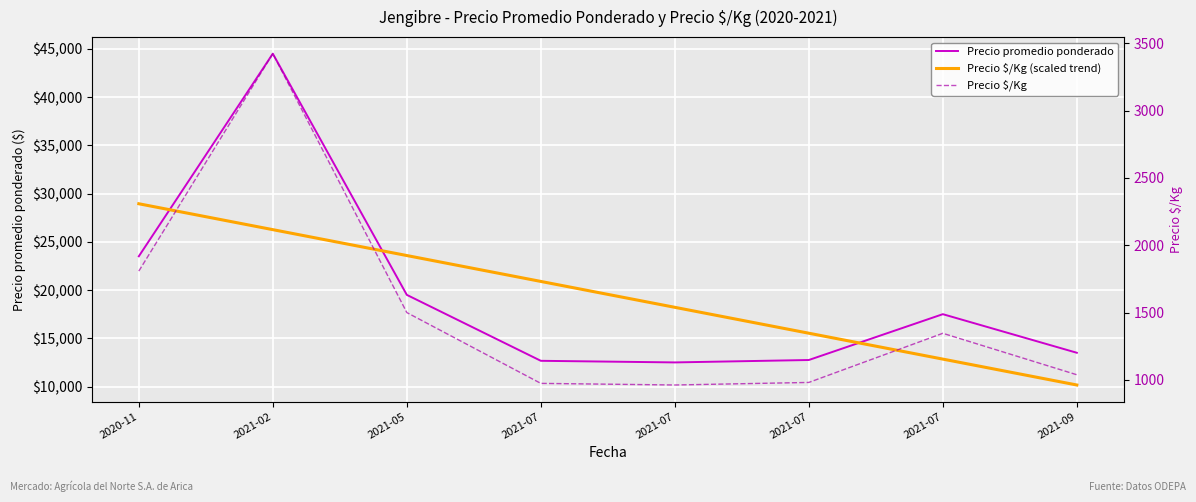

True or false: Precio promedio ponderado has more than 0 points higher than both neighbors.

True